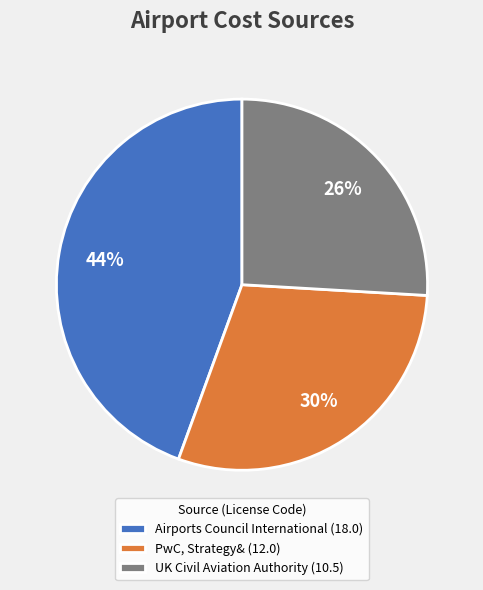

Is it true that PwC, Strategy& is 30% of the pie?

True